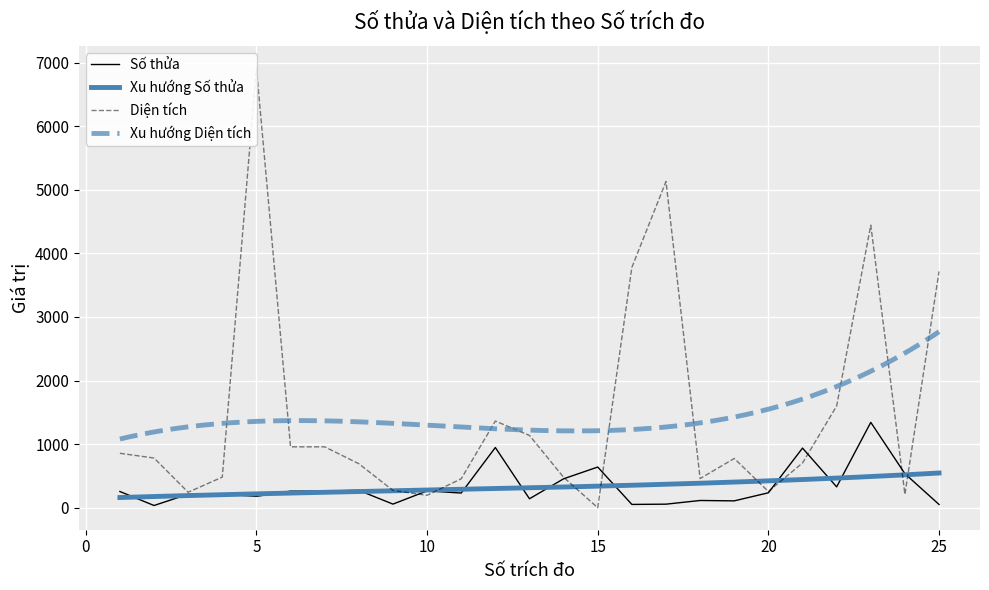

At which label does Diện tích first exceed 774?

1